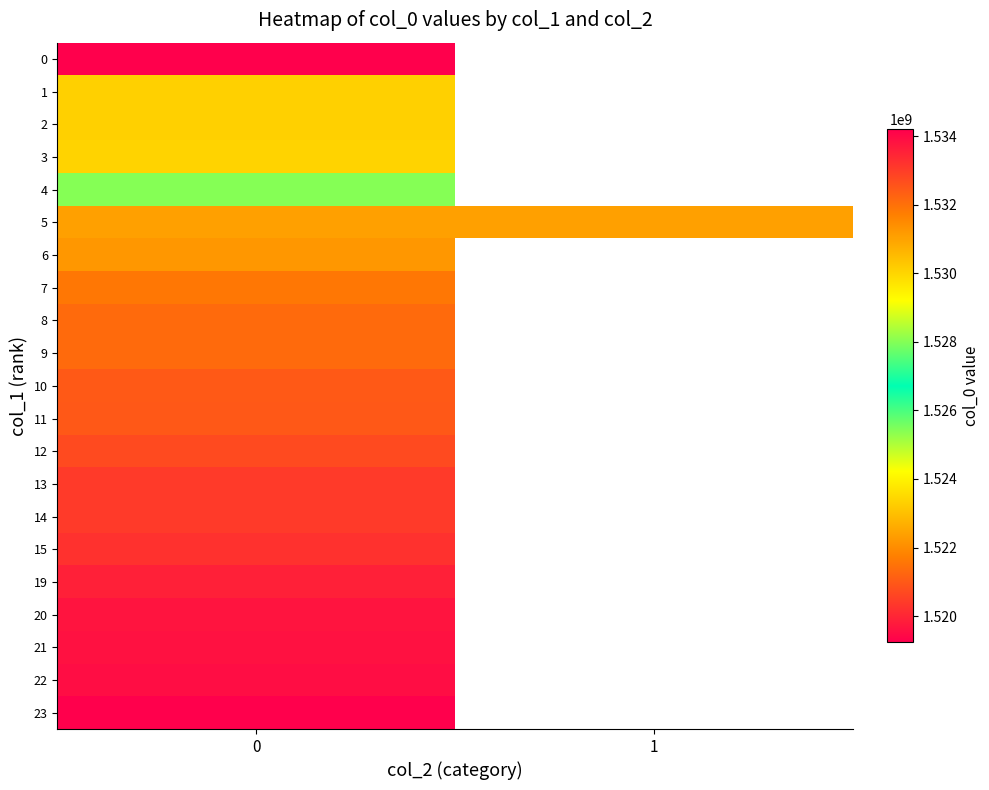

Rank the categories by 2 value from highest to lowest.

0, 1